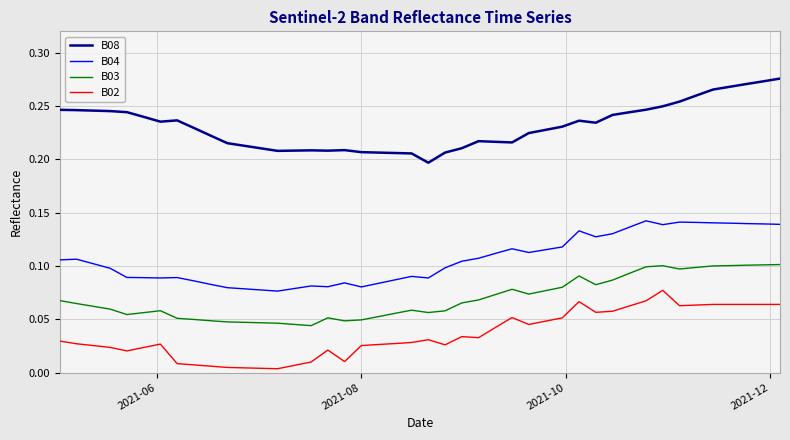

Rank the series by their maximum value, from highest to lowest.

B08, B04, B03, B02